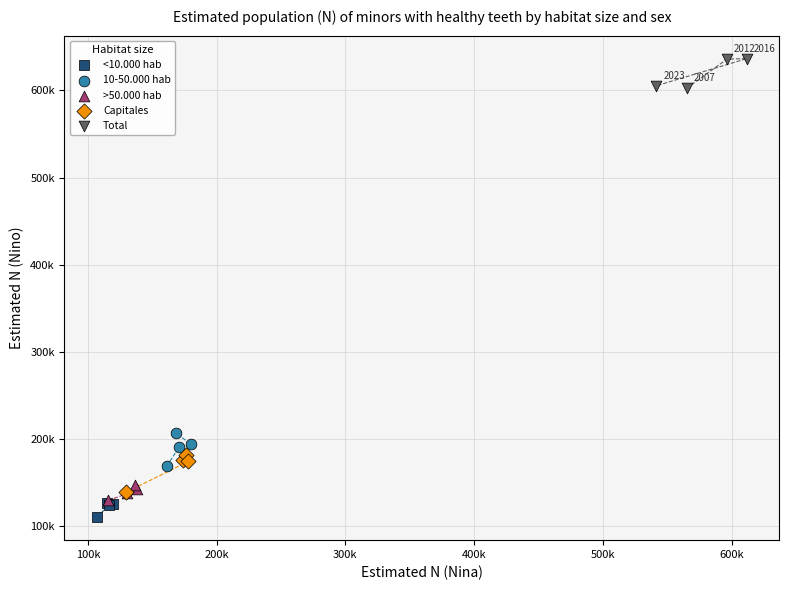

Which series reaches the maximum Y coordinate?

Total